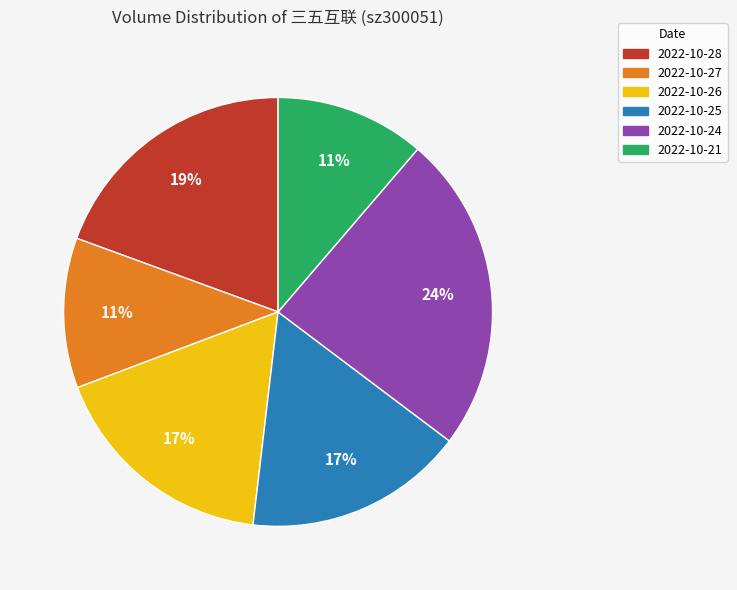

Do 2022-10-25 and 2022-10-24 together represent more than half of the pie?

No